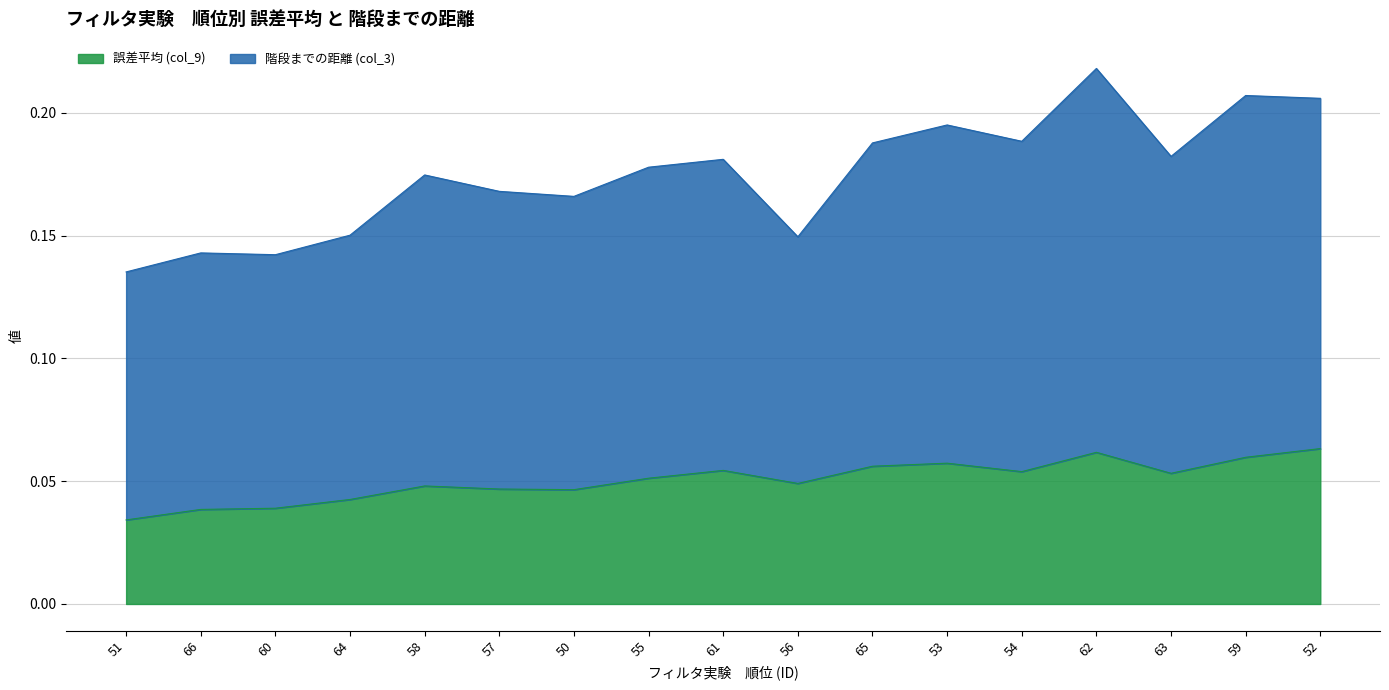

Which label corresponds to the smallest value in the chart?

51